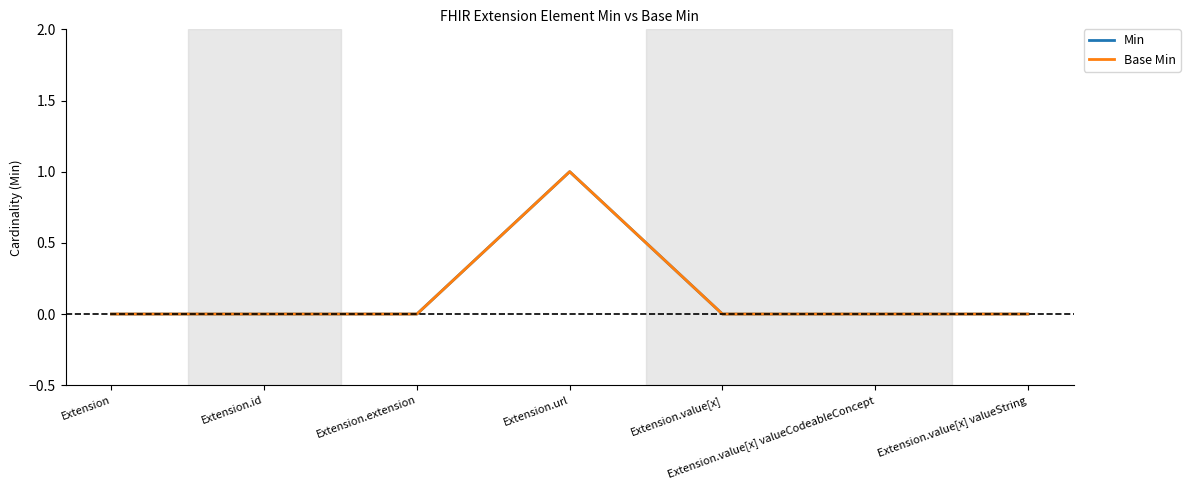

Is this an area chart (filled region under the line)?

No